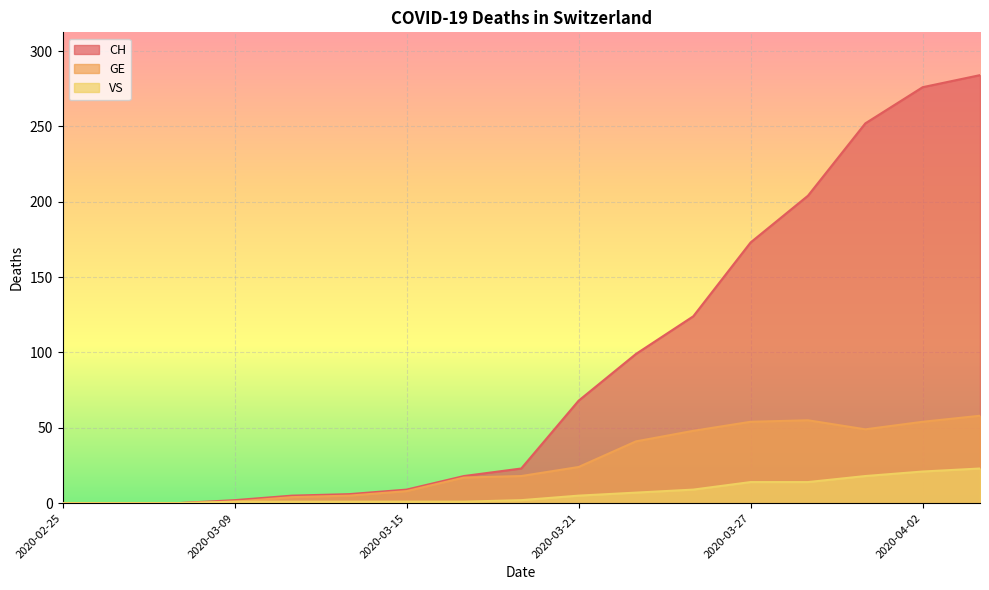

Which series has the largest total across all categories?

CH